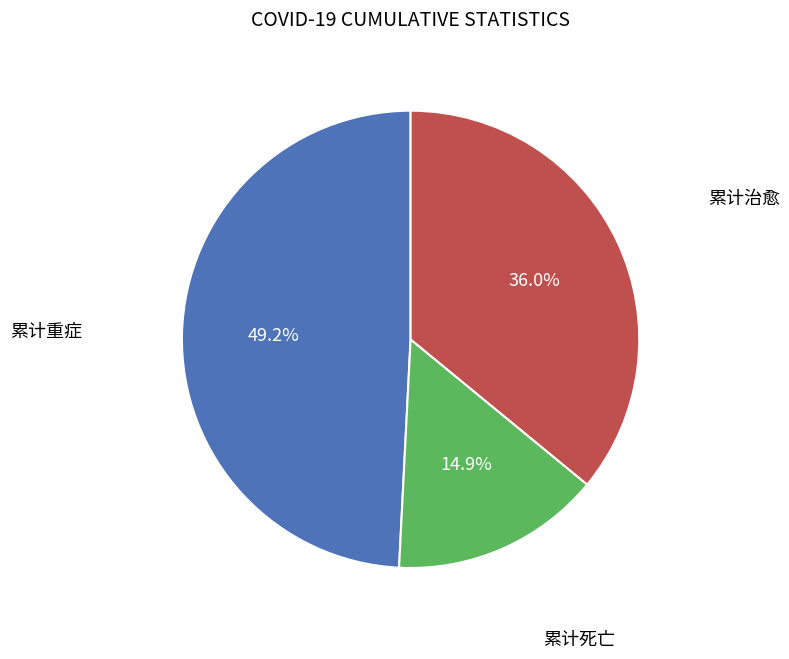

Is there any slice that represents more than half of the pie?

No